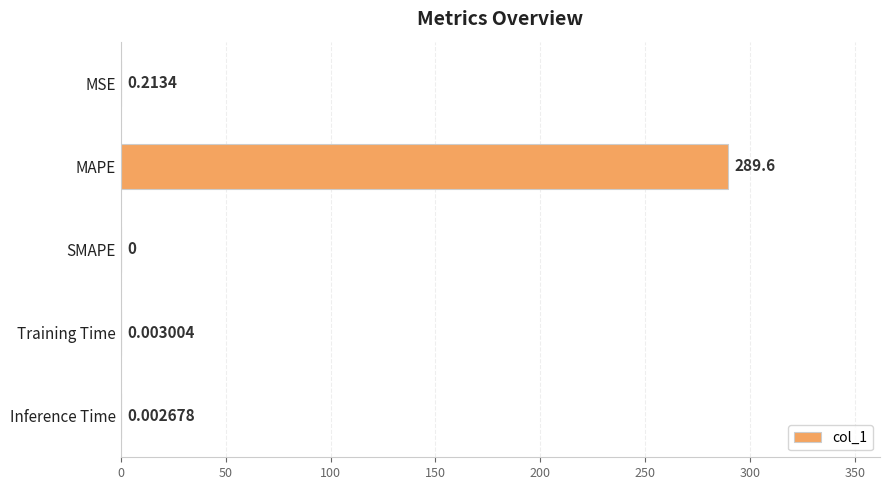

Between Inference Time and MSE, which is larger?

MSE